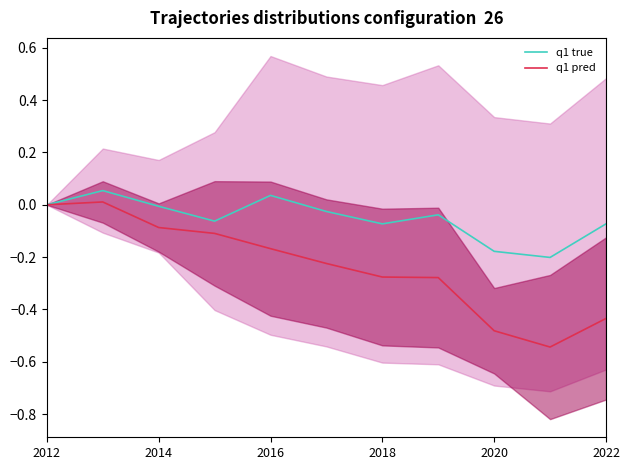

How many lines are shown in the chart?

2